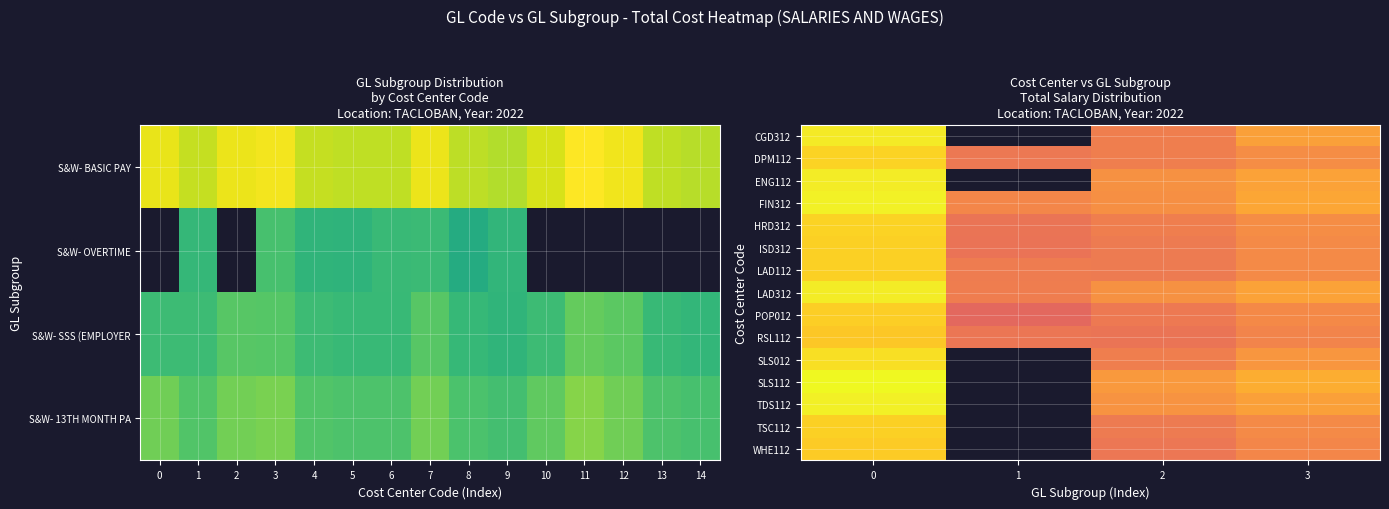

Rank the categories by WHE112 value from lowest to highest.

1, 2, 3, 0